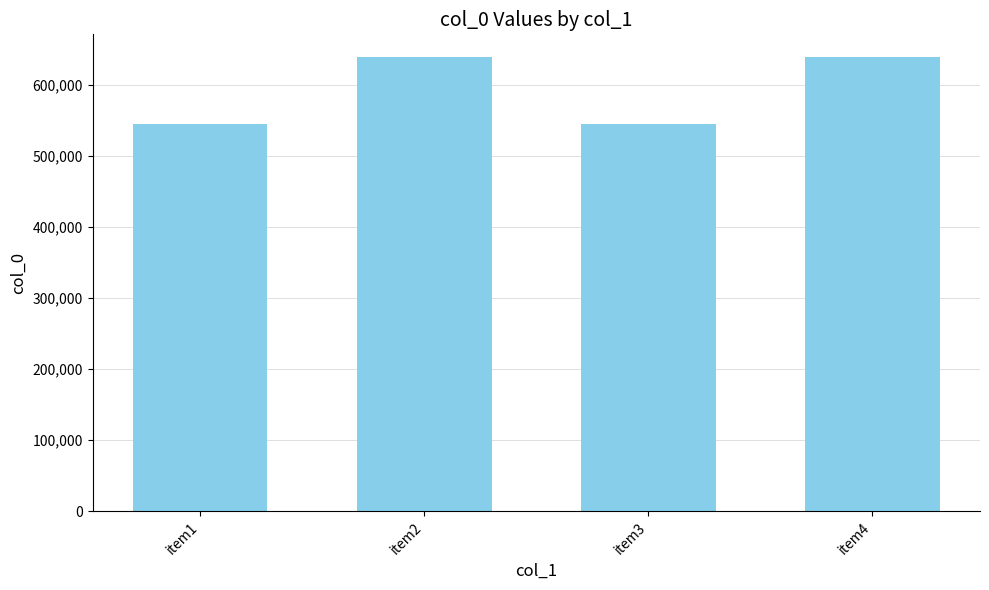

What is the value of the 4th bar from the left?

638968